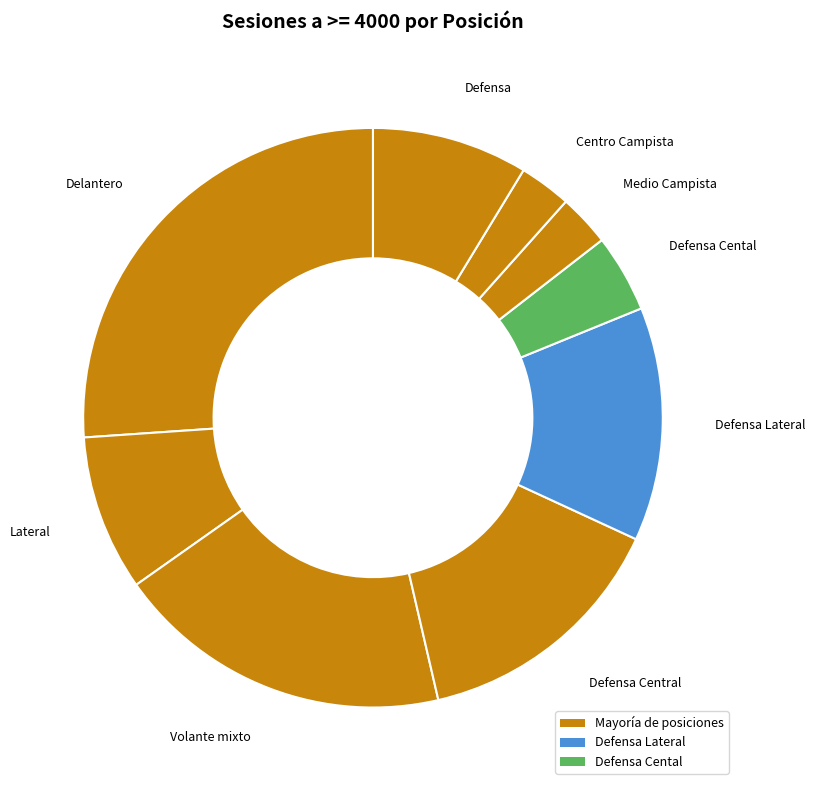

How many slices are in this pie chart?

9